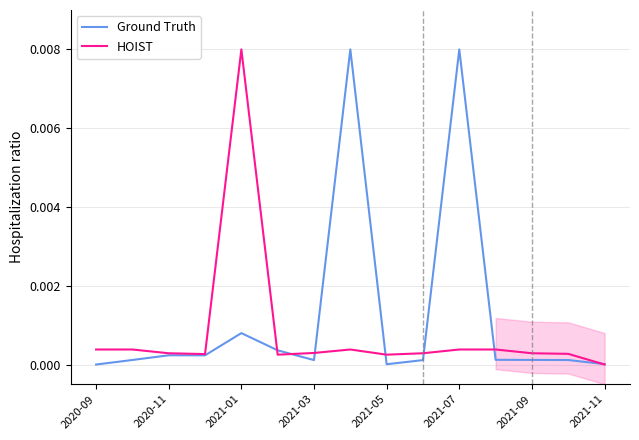

At which label does HOIST reach its minimum?

2021-11